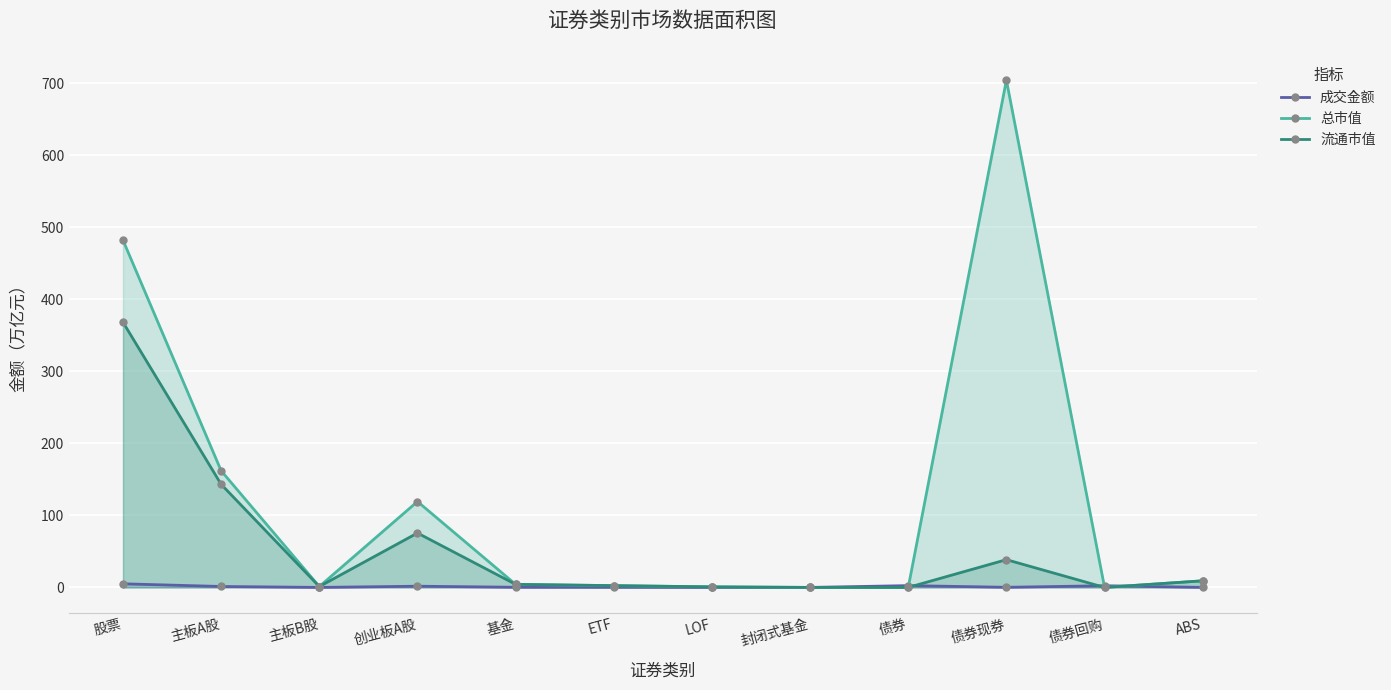

Reading left to right, extract all data points from this chart.

成交金额: 5.0	1.3	0.0	1.7	0.2	0.2	0.0	0.0	2.5	0.1	2.3	0.0
总市值: 482.1	161.9	1.2	119.2	4.2	2.5	0.8	0.0	0.0	704.3	0.0	9.2
流通市值: 368.2	143.1	1.2	75.5	4.2	2.5	0.8	0.0	0.0	38.5	0.0	9.2